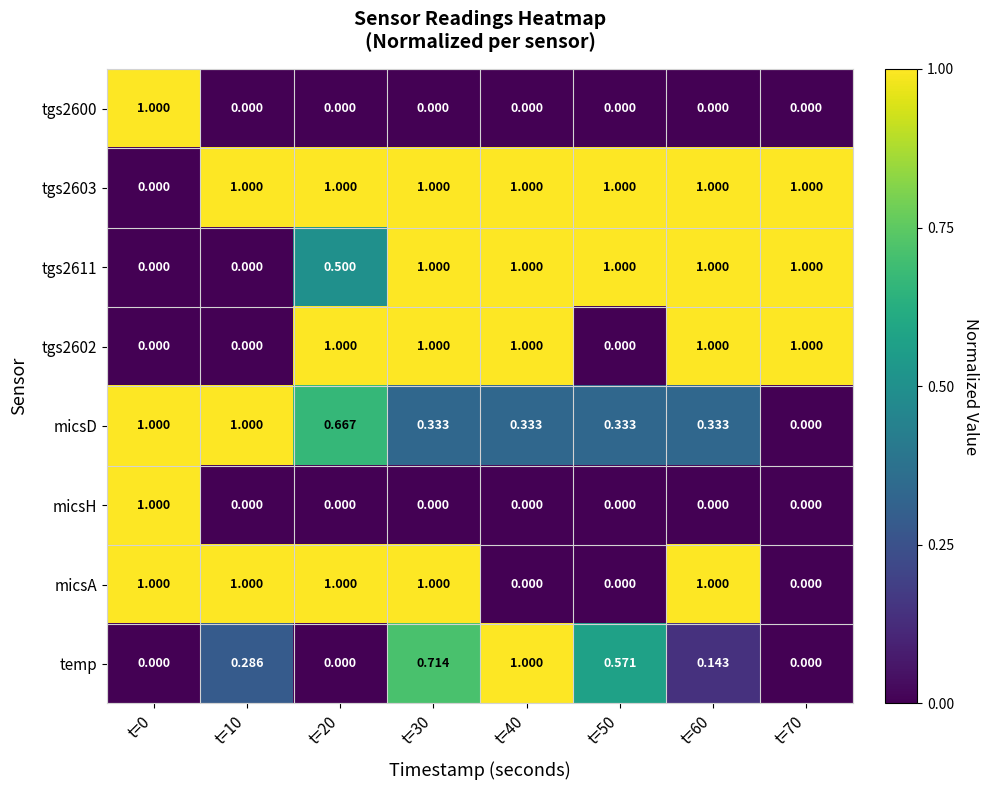

Is the value of tgs2600 at t=0 greater than the value of micsH at t=30?

Yes